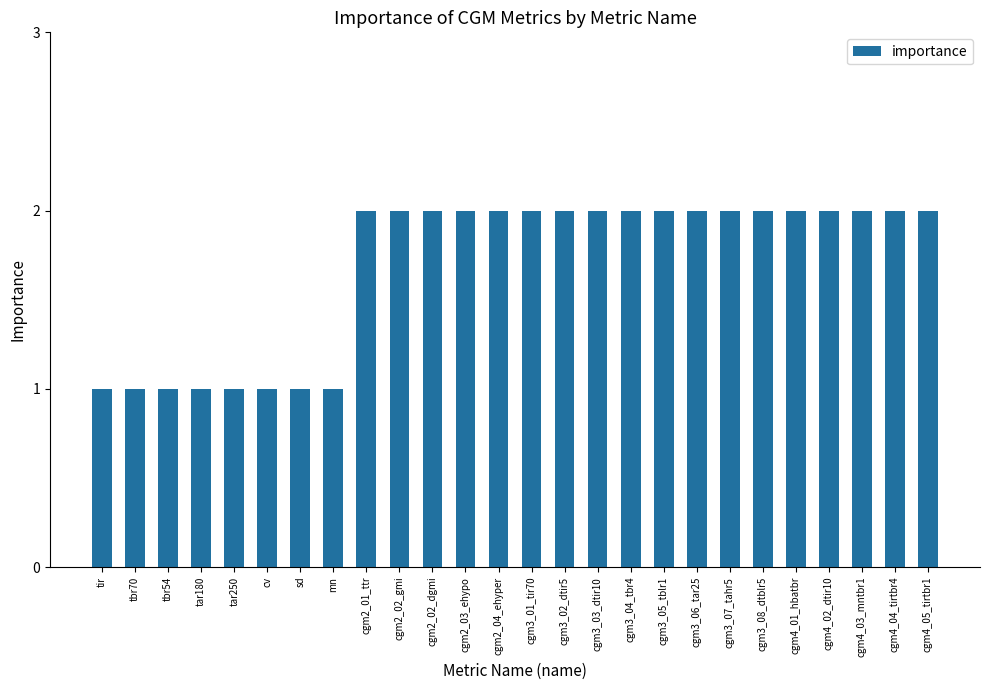

Are the bars grouped side by side (vs. stacked)?

No